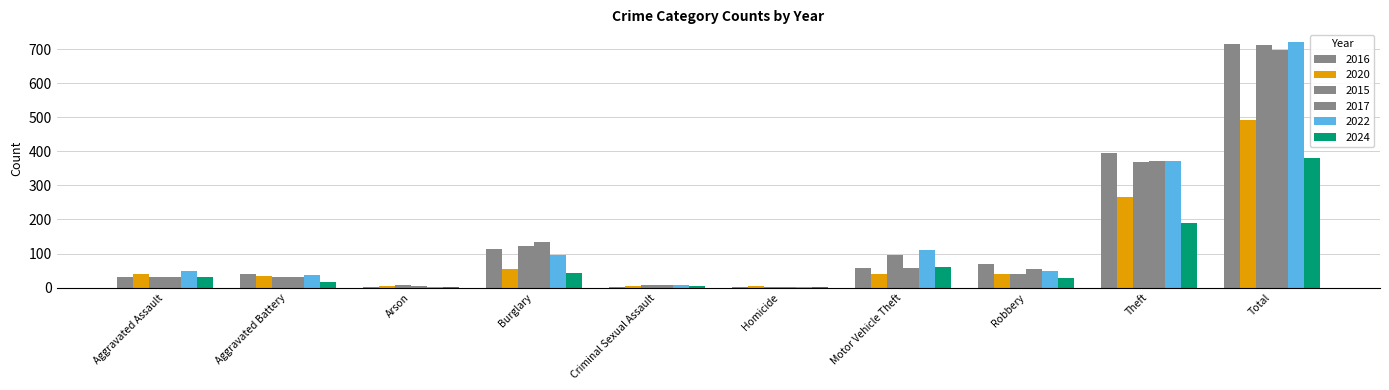

What is the sum of all 2024 values?

760